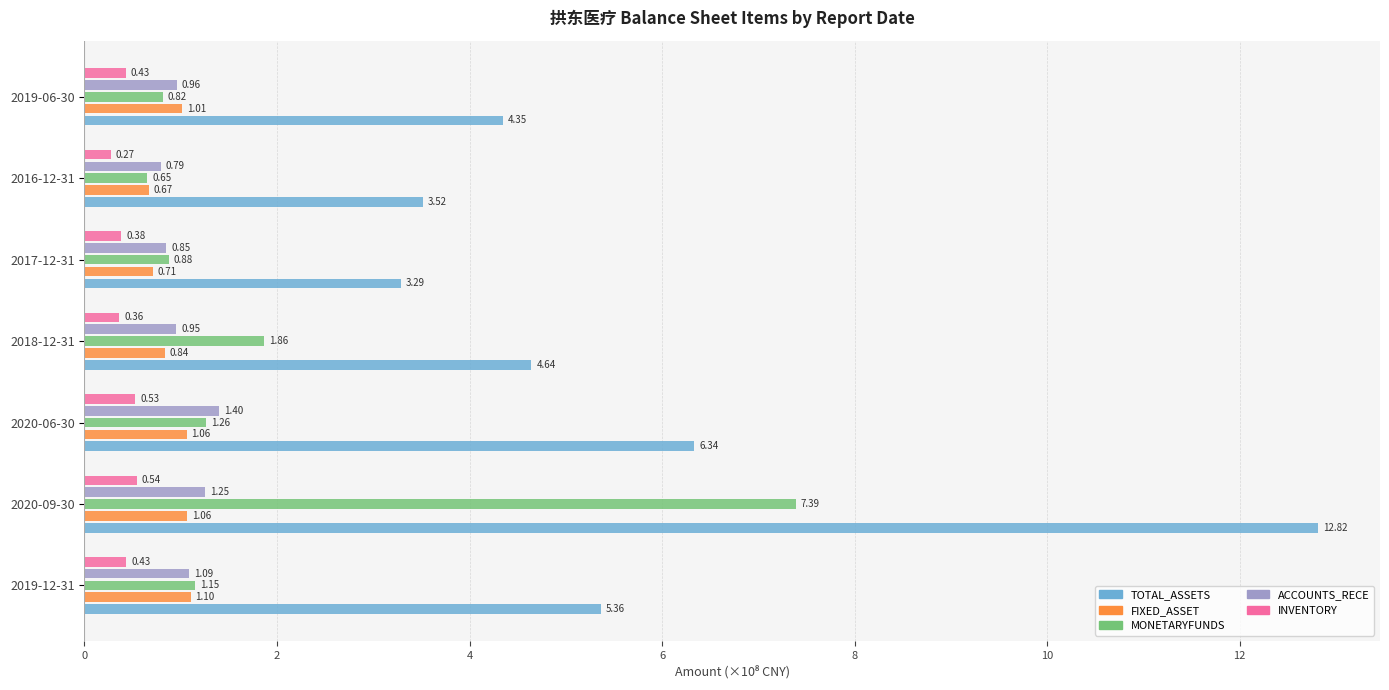

Which series has the largest total across all categories?

TOTAL_ASSETS